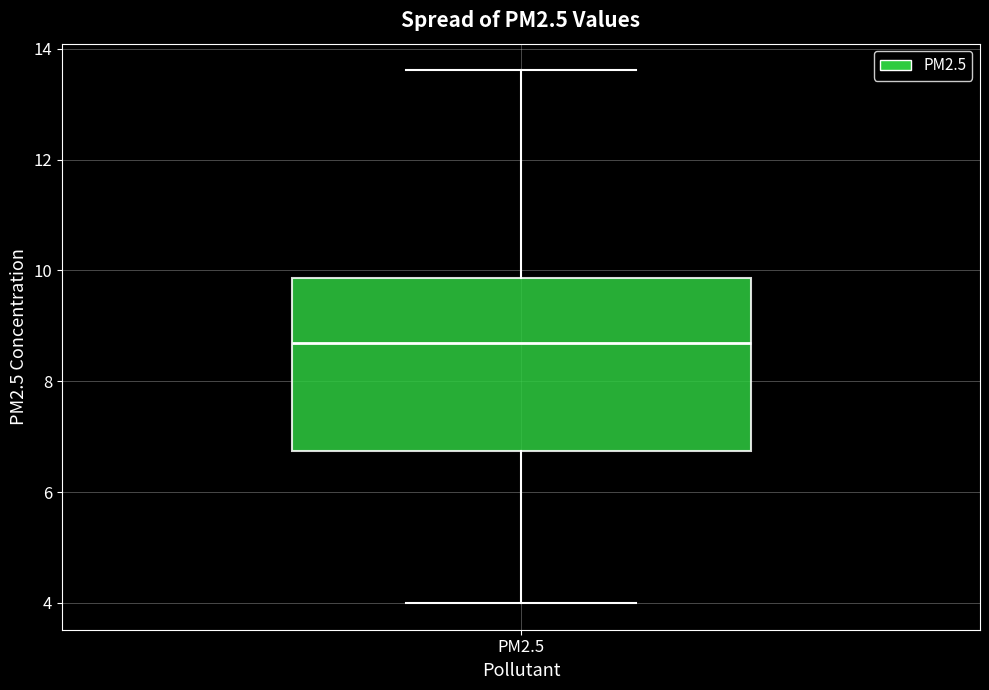

Where is the lower edge of the box for PM2.5 on the y-axis? The values are not printed on the chart, so give them approximately, as read against the axis.

6.8